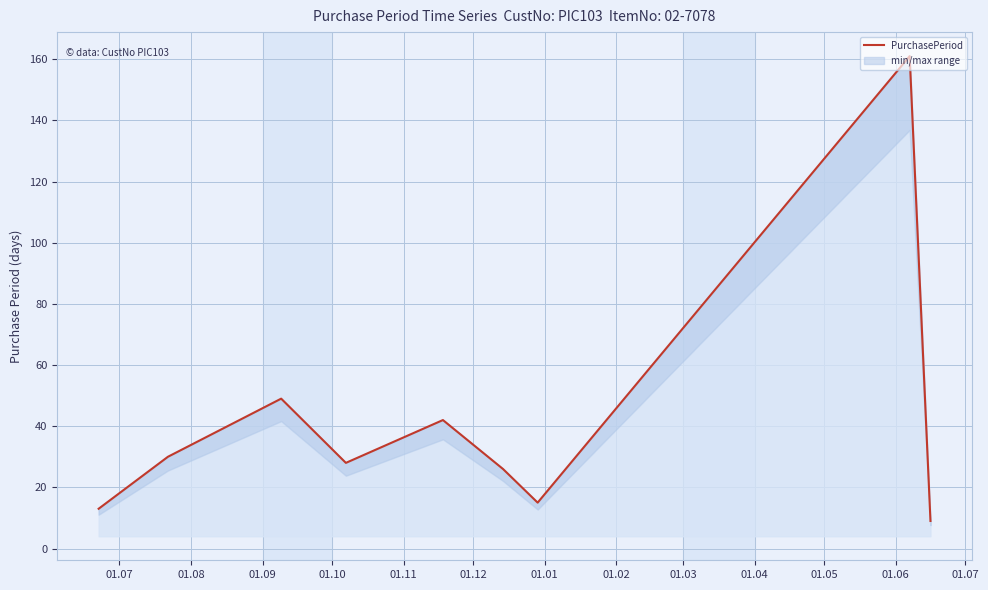

True or false: the data shows 49 at 01.09.

True